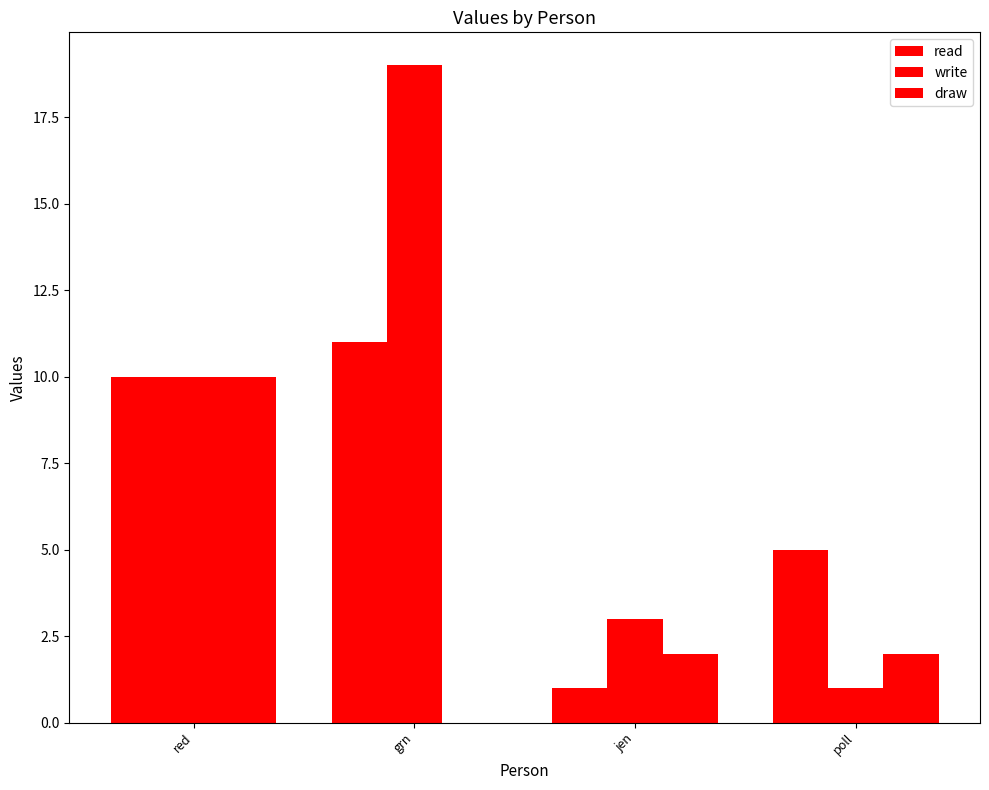

Are the bars horizontal?

No